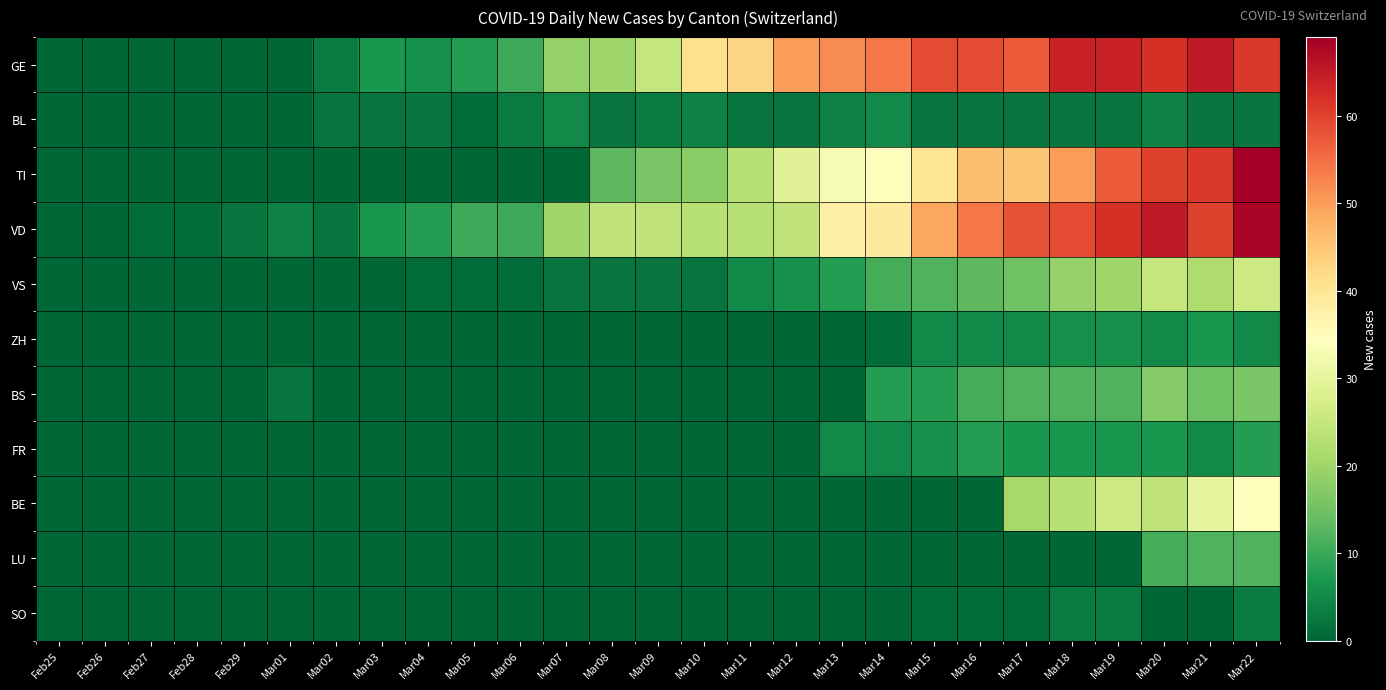

At Mar11, list the series in order from smallest to largest.

ZH, BS, FR, BE, LU, SO, BL, VS, TI, VD, GE